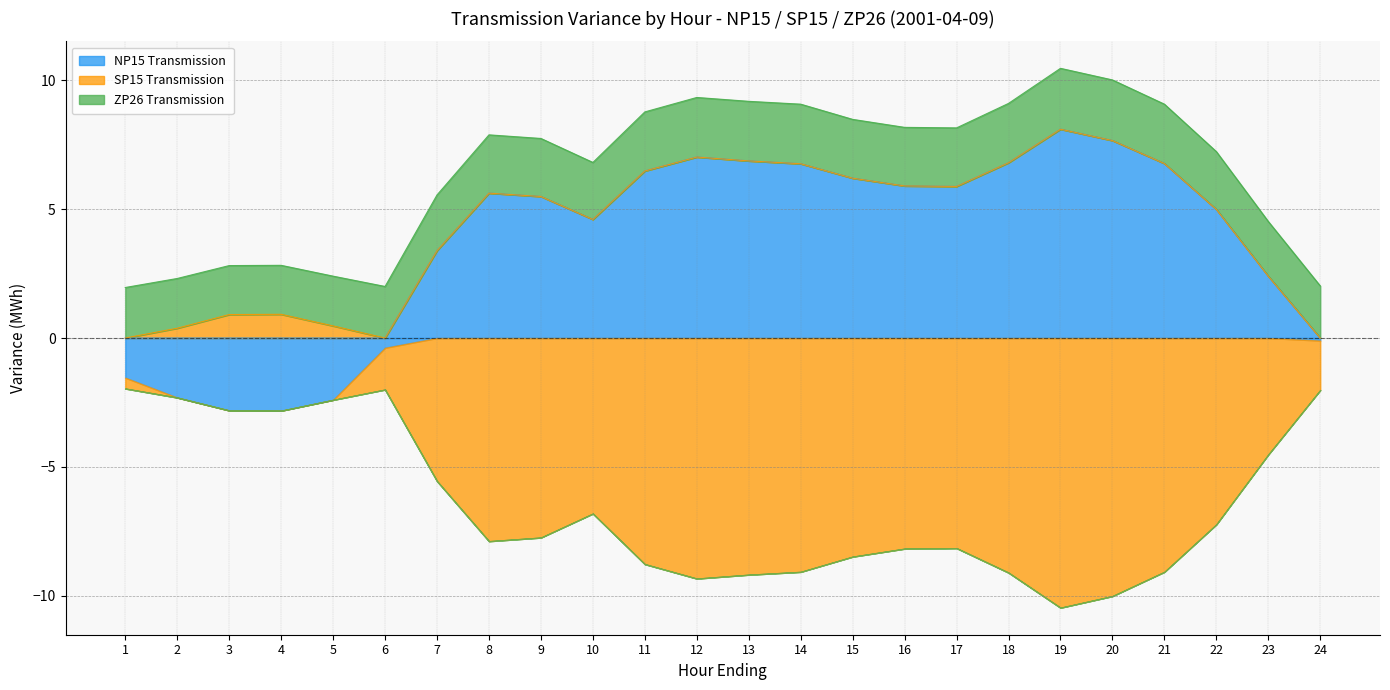

Which series has the largest range (max minus min)?

SP15 Transmission